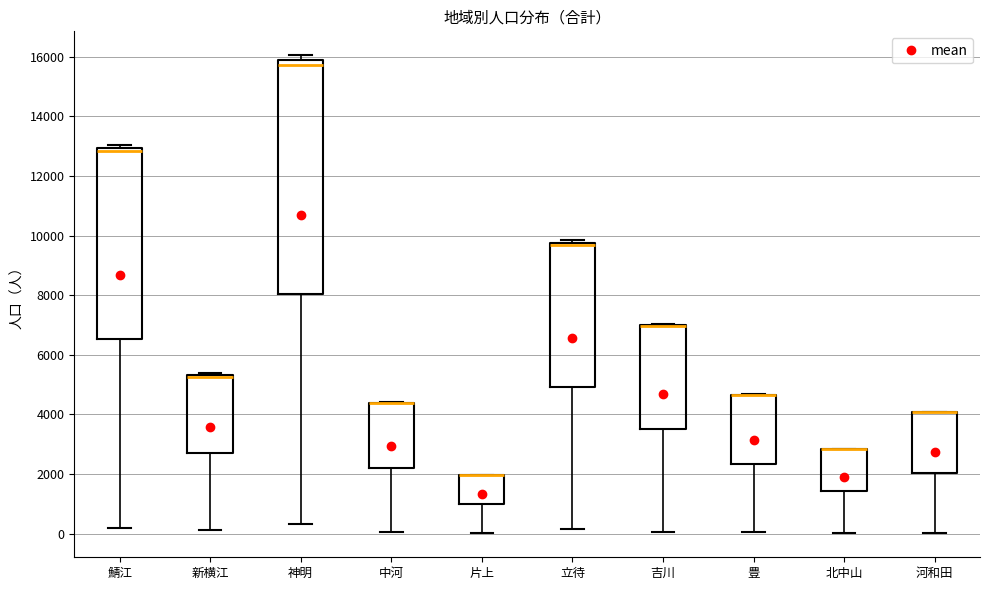

Which box is the tallest, from its lower edge to its upper edge?

神明